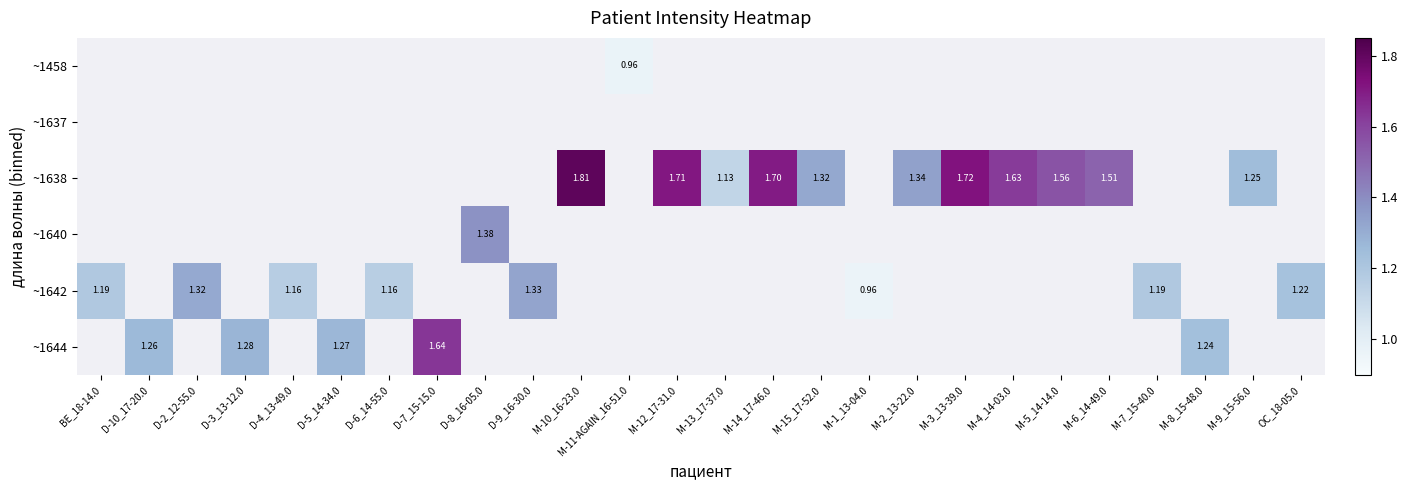

How many data points does each series have?

26